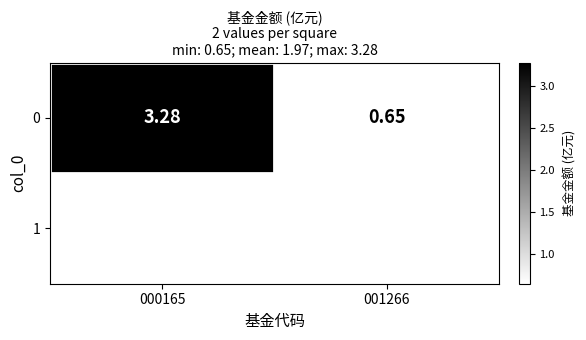

Rank the categories by value from highest to lowest.

000165, 001266